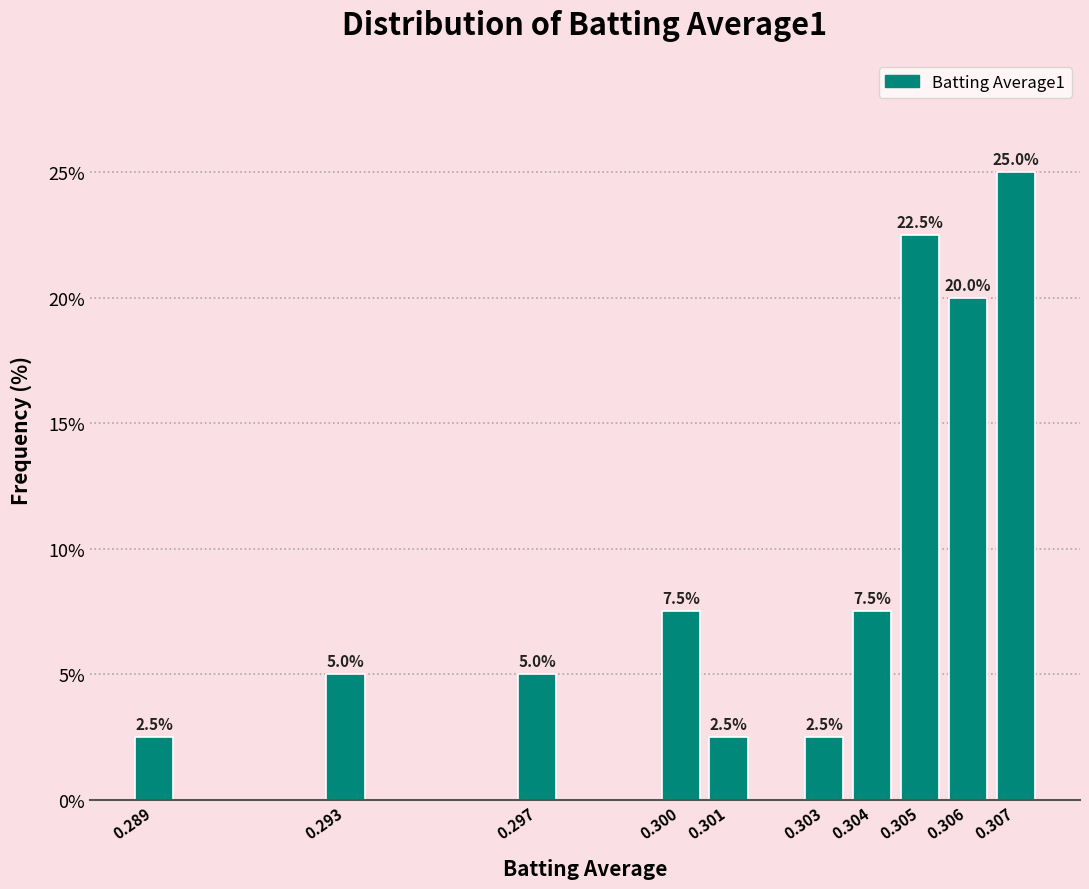

Reading right to left, list all the values displayed in this chart.

25.0	20.0	22.5	7.5	2.5	2.5	7.5	5.0	5.0	2.5